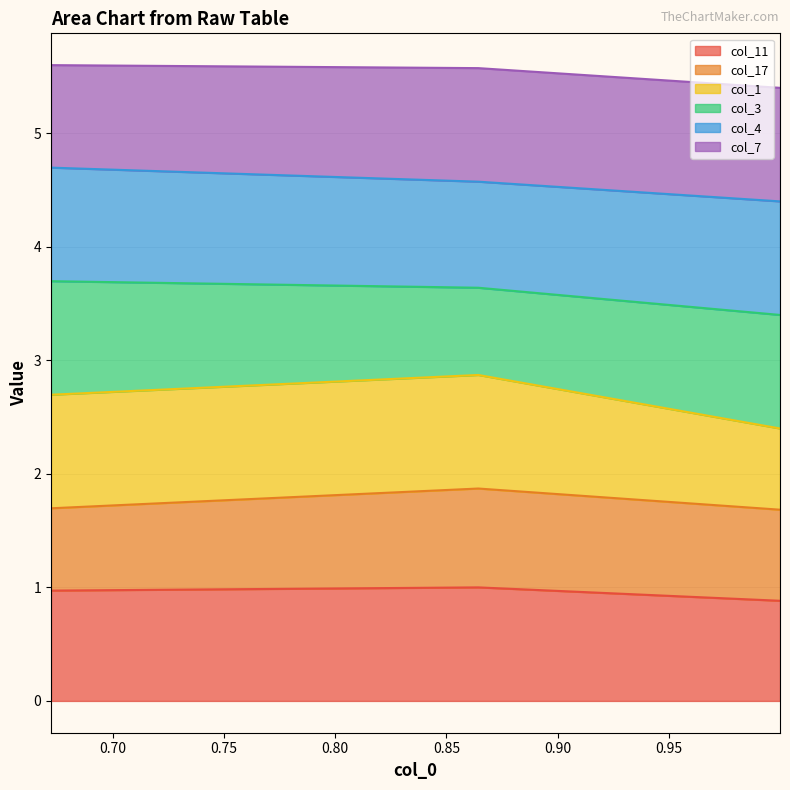

At how many categories does at least one series exceed 4?

3